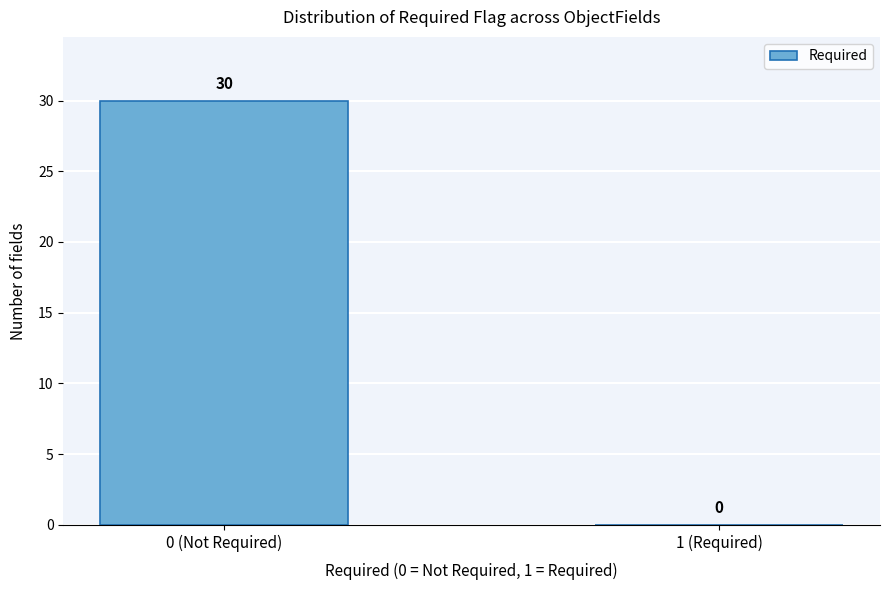

Reading right to left, transcribe all the data shown in this chart.

1 (Required)=0	0 (Not Required)=30